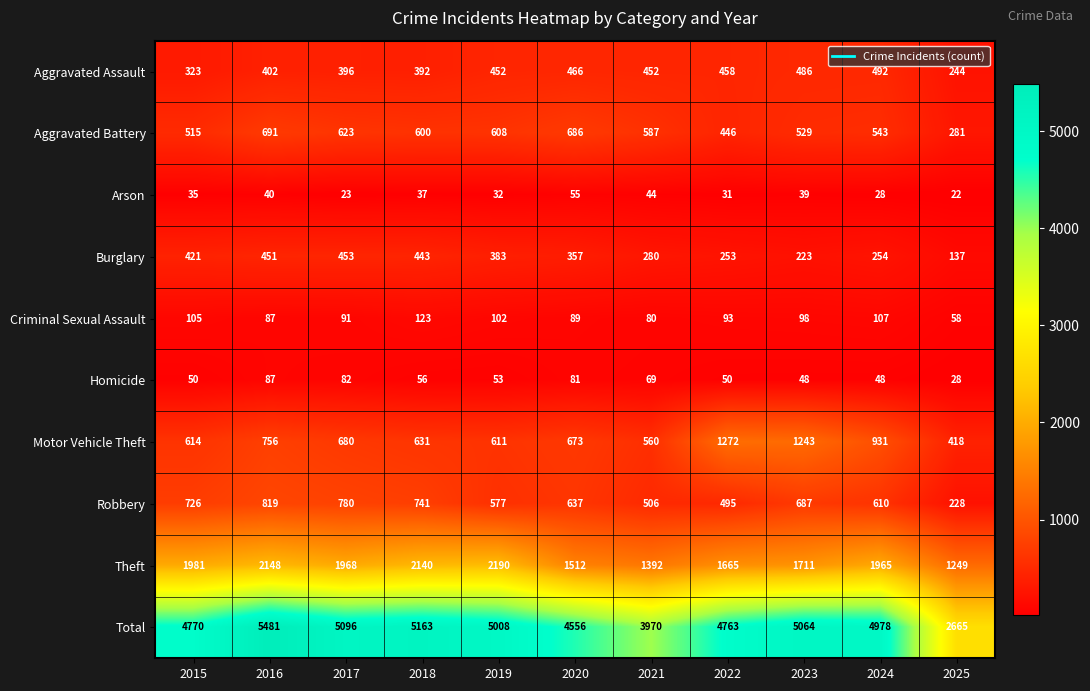

True or false: Arson has a value of 22 at 2025.

True